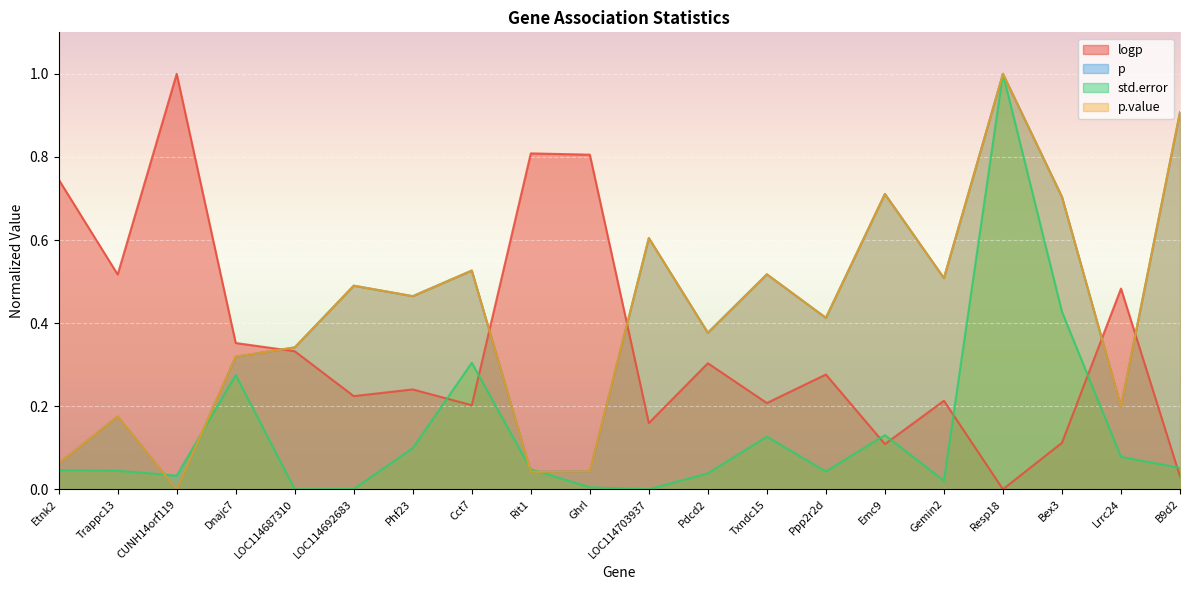

Is the value of std.error at LOC114703937 greater than the value of logp at Phf23?

No